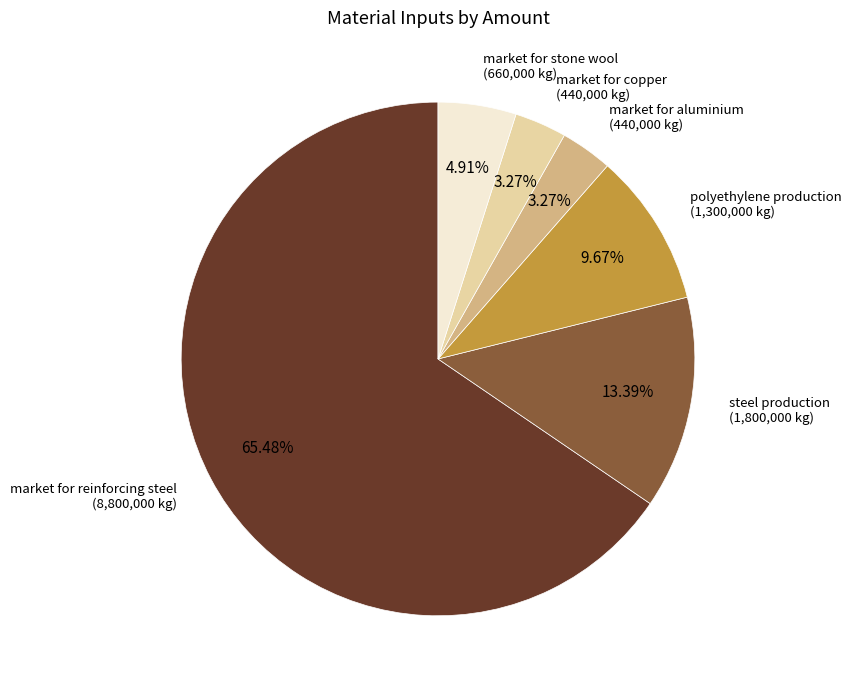

To the nearest percent, what is the average slice percentage?

17%